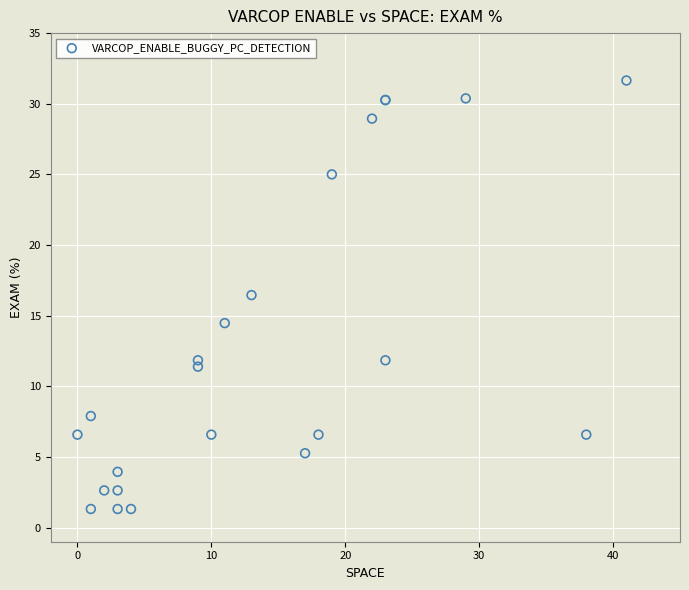

What Y value in the scatter plot is closest to 16?

16.5